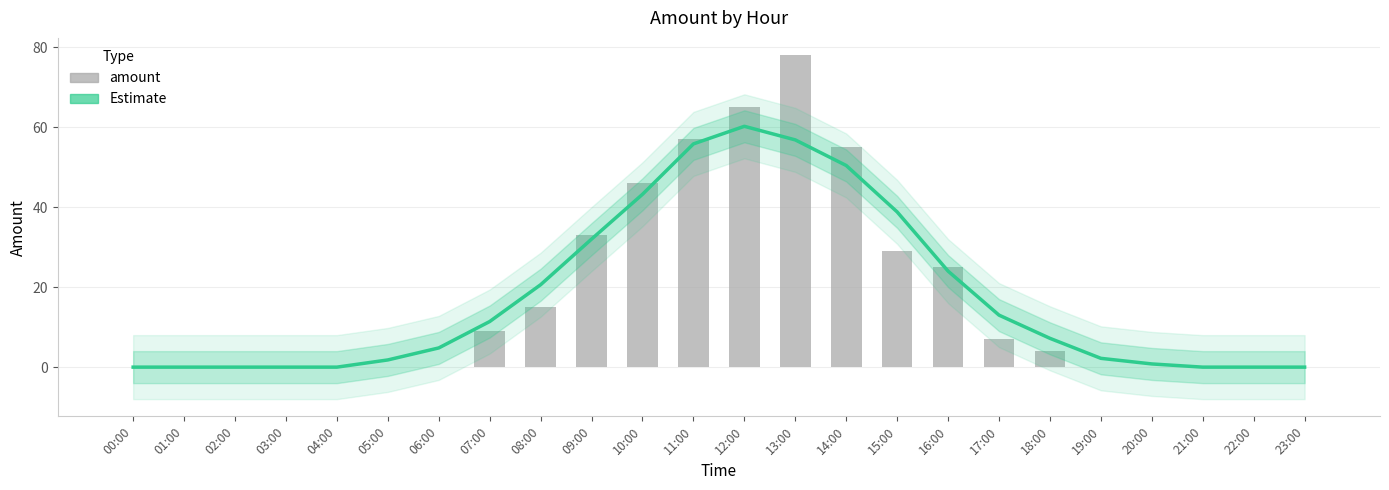

Are the bars horizontal?

No